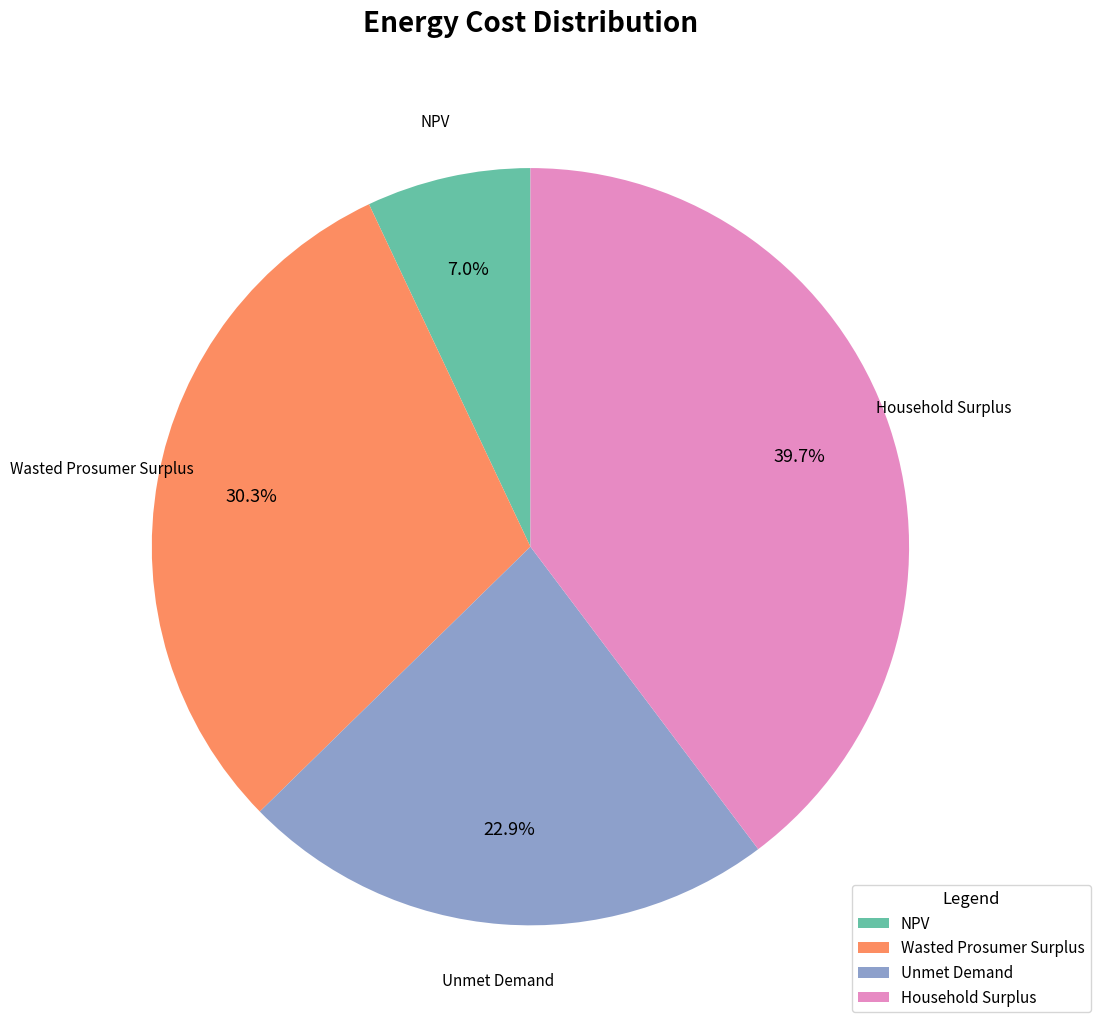

Is the sum of Wasted Prosumer Surplus and NPV greater than half?

No